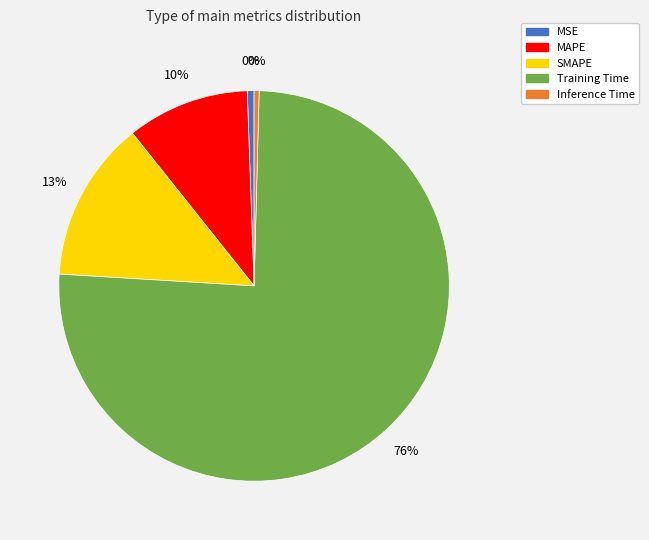

What is the largest slice in the pie chart?

Training Time